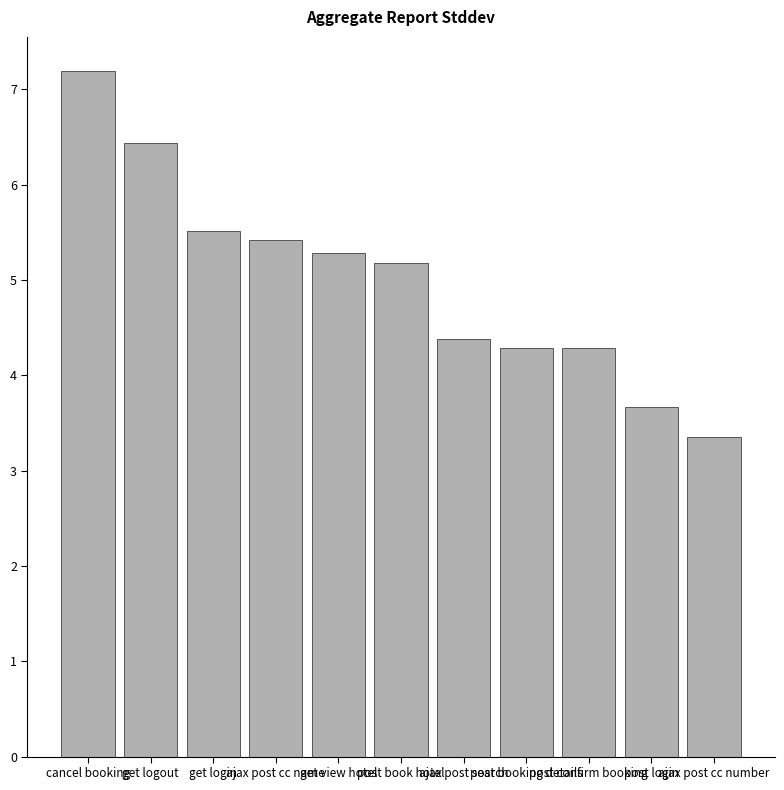

What is the value of the 6th bar from the left?

5.2